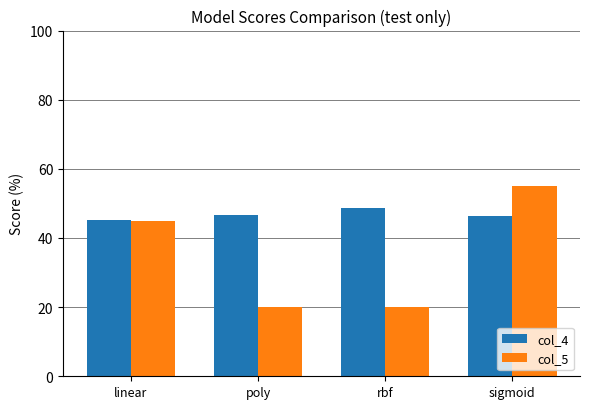

At which category is the sum across all series the highest?

sigmoid